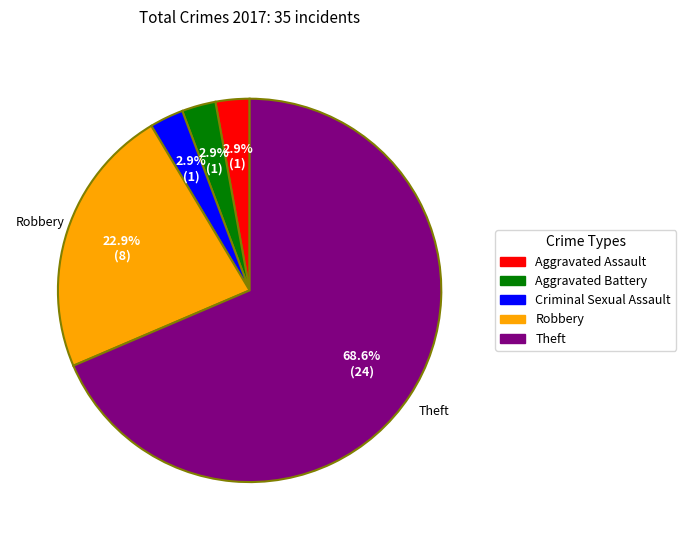

Is the sum of Aggravated Assault and Aggravated Battery greater than half?

No